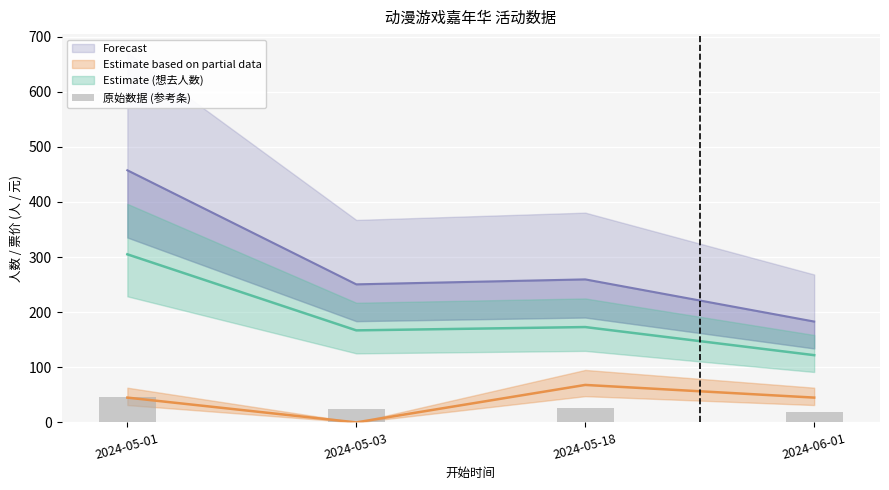

Which has a higher value, 2024-06-01 or 2024-05-01?

2024-05-01